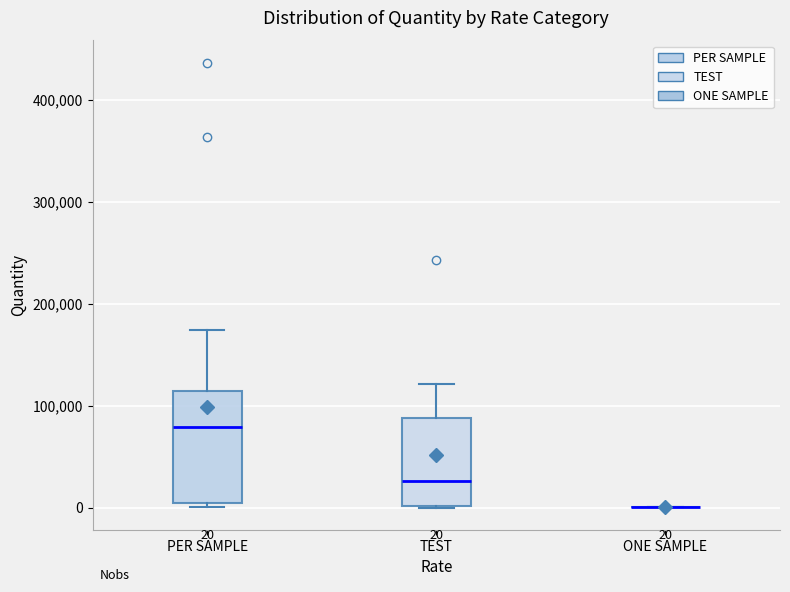

Comparing the boxes themselves (not the whiskers), which one is the tallest?

PER SAMPLE